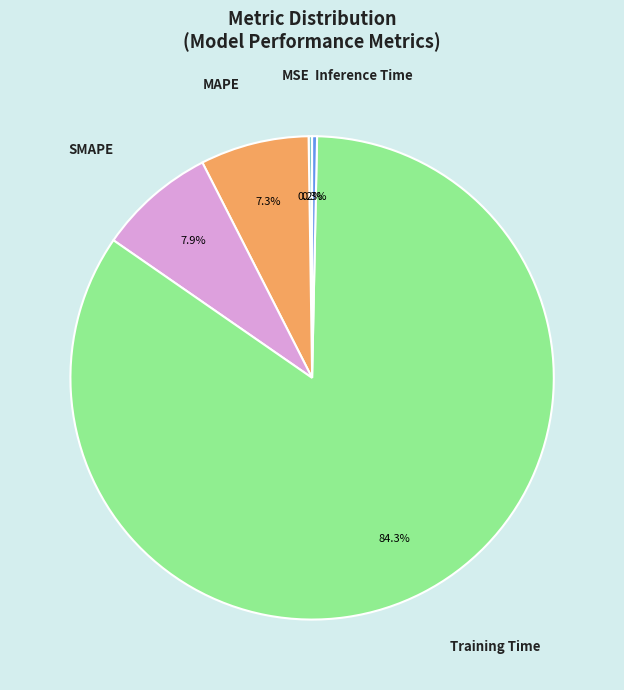

Is it true that MAPE is 7% of the pie?

True